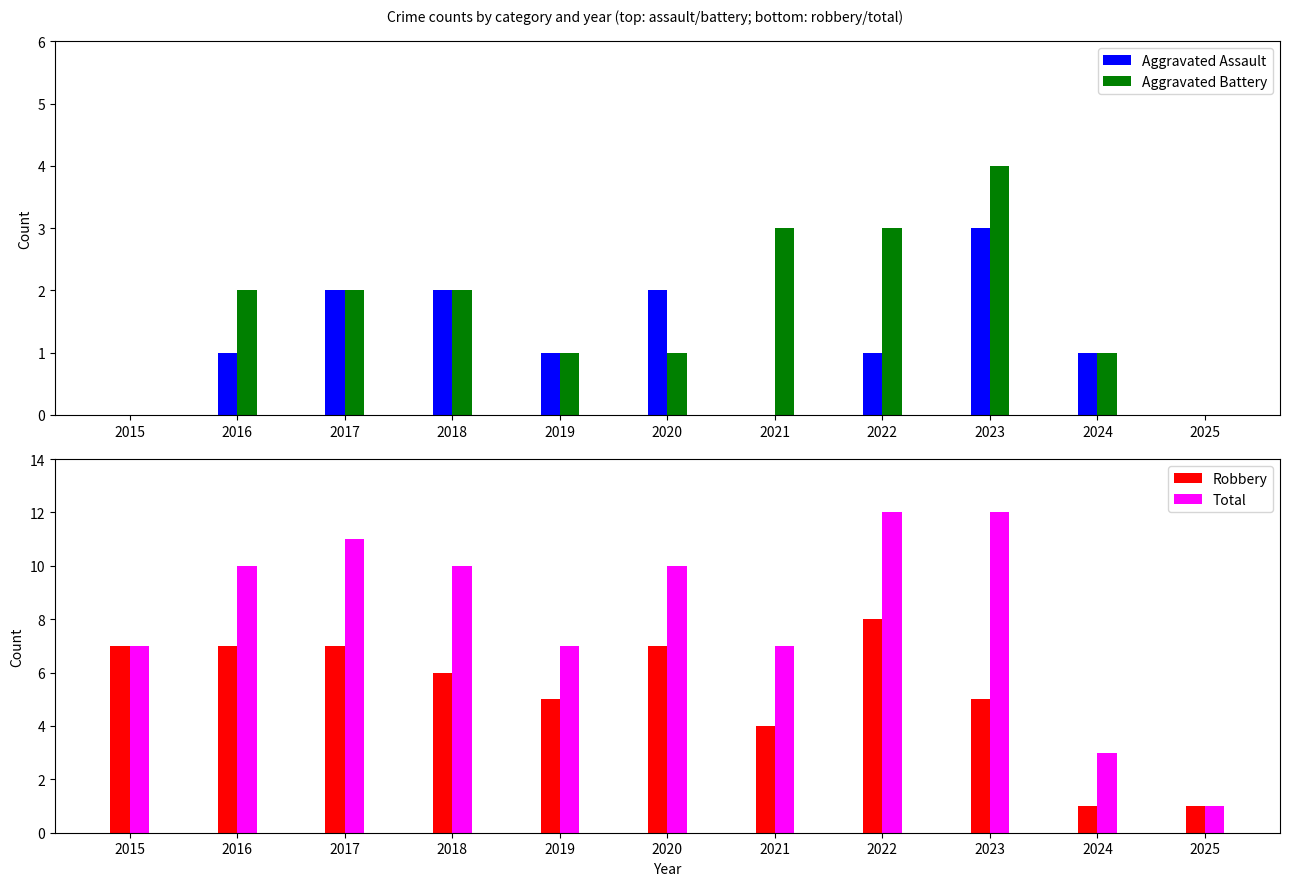

How many values in the Aggravated Assault series are below 1?

3